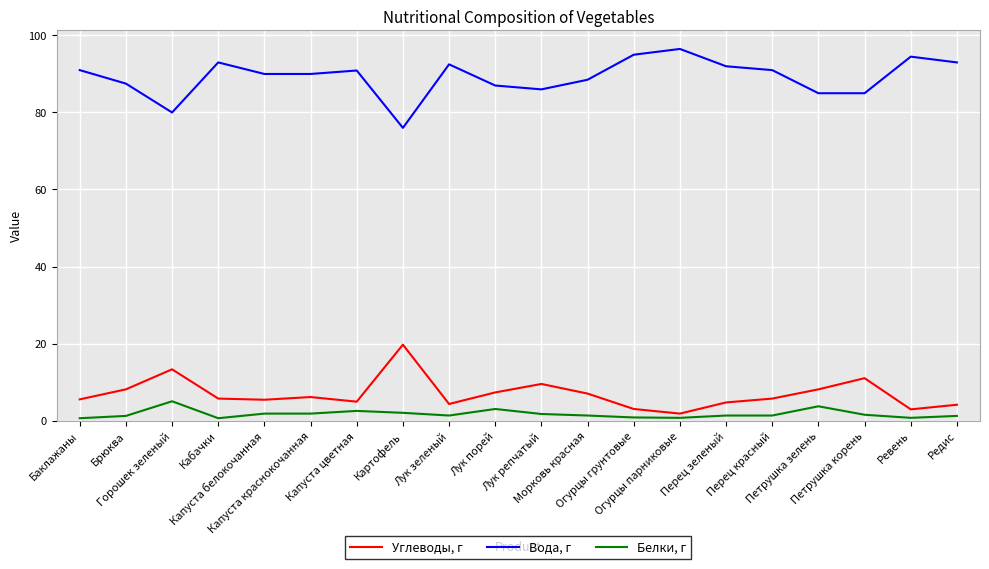

Read the Углеводы, г value at Морковь красная.

7.0